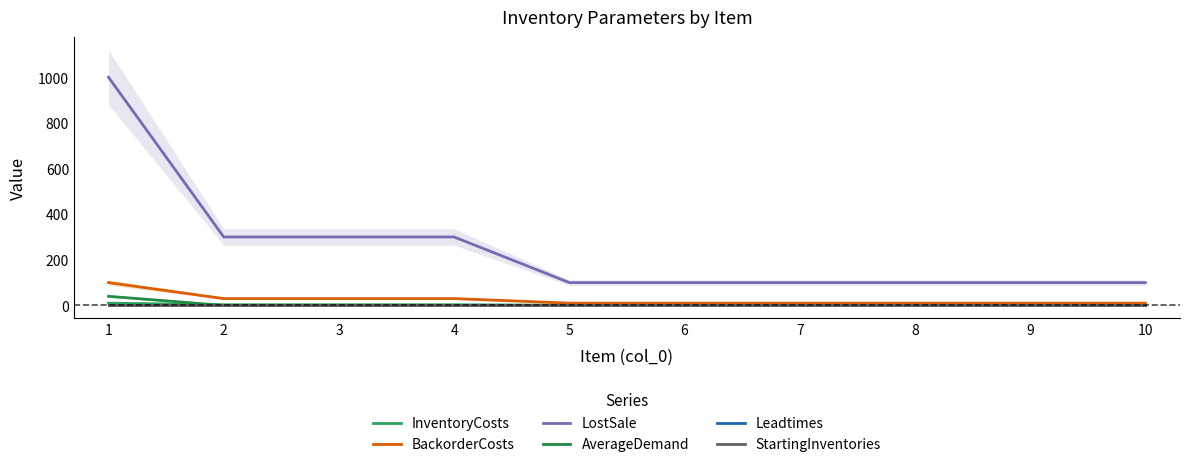

How many categories are shown in the chart?

10